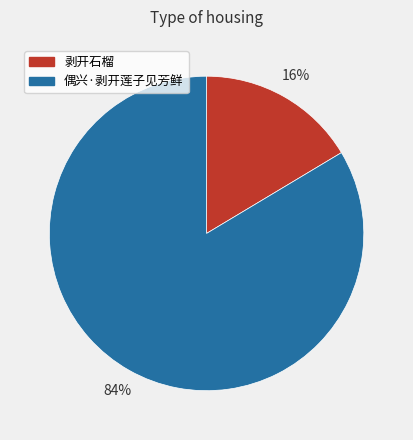

Is there any slice that represents more than half of the pie?

Yes